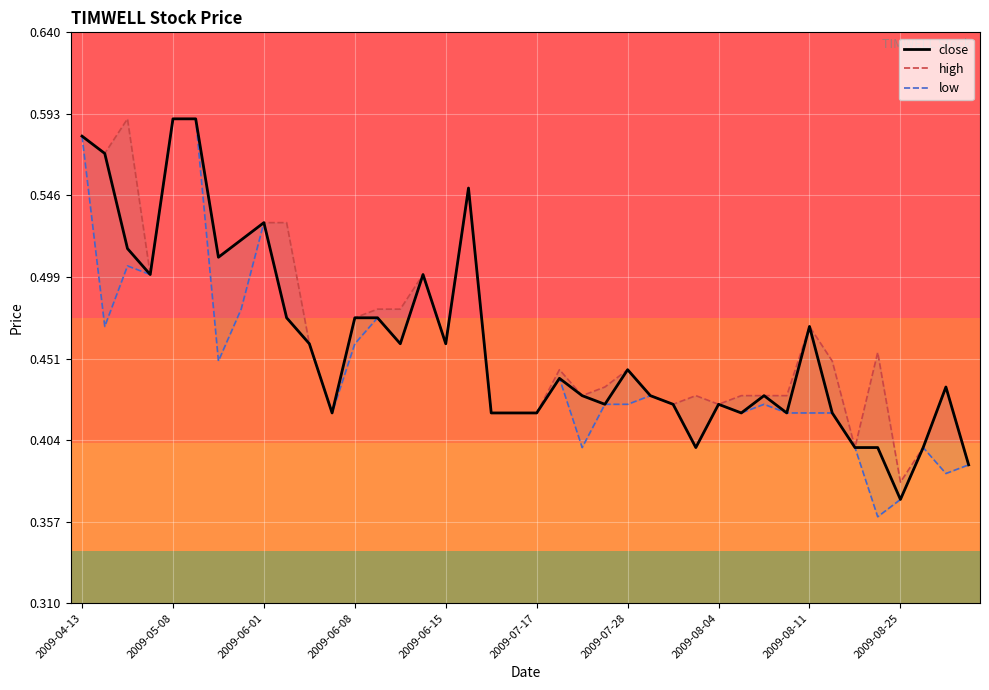

How many interior local valleys does the high series have?

10